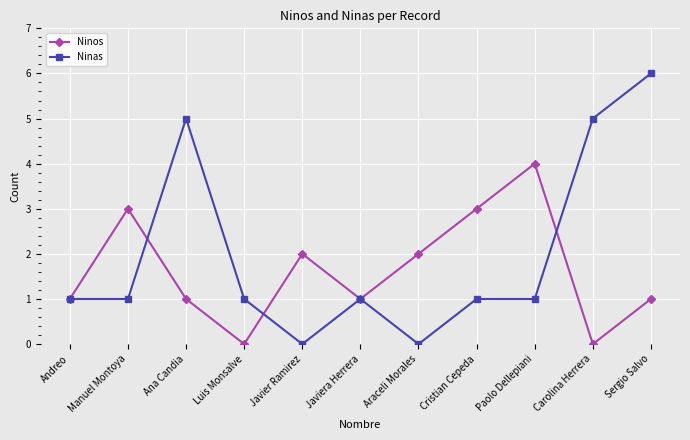

What is the label of the 11th point from the right?

Andreo